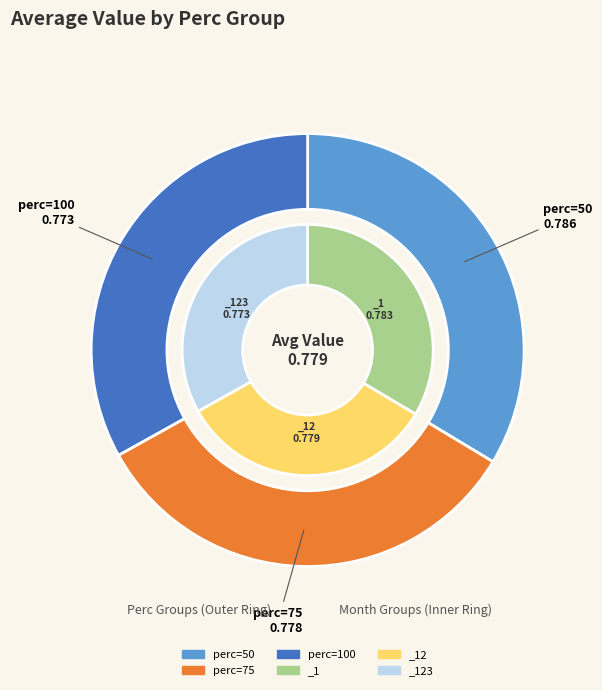

Is the sum of perc=50 and perc=100 greater than half?

Yes